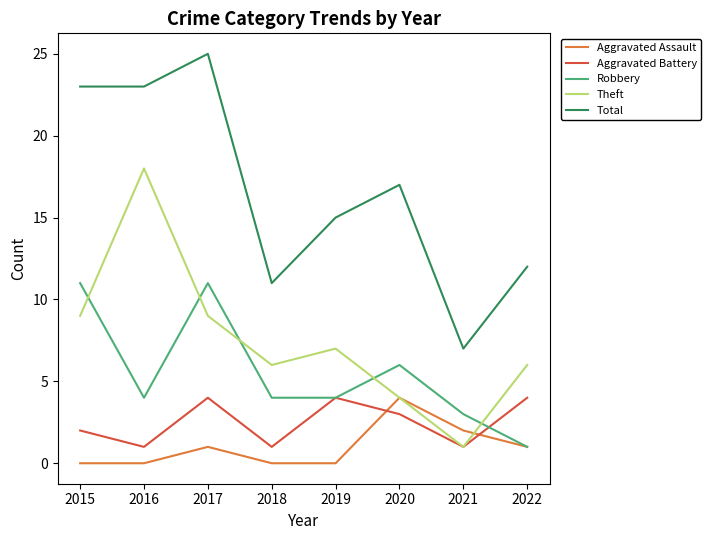

At which category does the chart reach its peak across all series?

2017